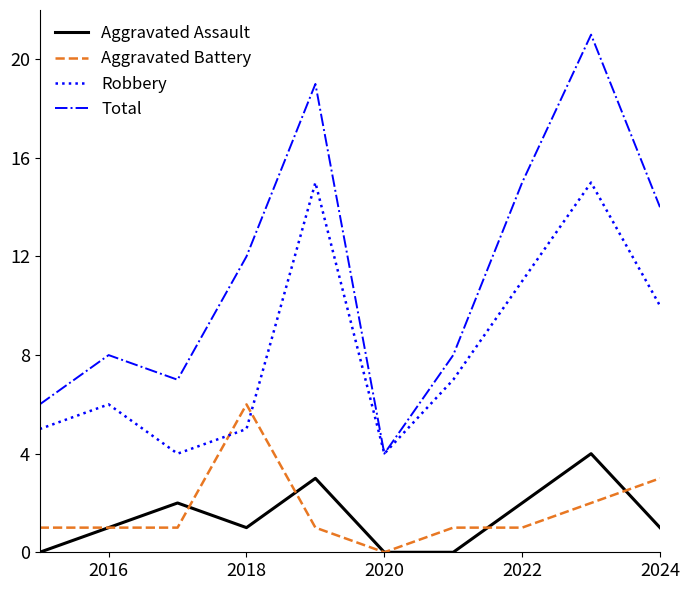

Reading left to right, list all the values displayed in this chart.

Aggravated Assault: 0	1	2	1	3	0	0	2	4	1
Aggravated Battery: 1	1	1	6	1	0	1	1	2	3
Robbery: 5	6	4	5	15	4	7	11	15	10
Total: 6	8	7	12	19	4	8	15	21	14